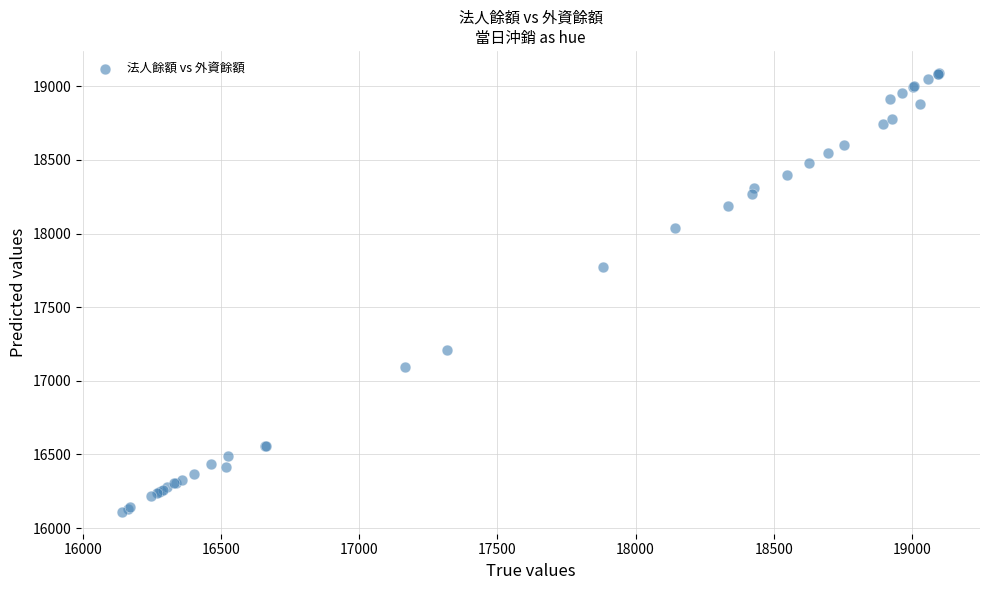

What Y value in the scatter plot is closest to 17601?

17776